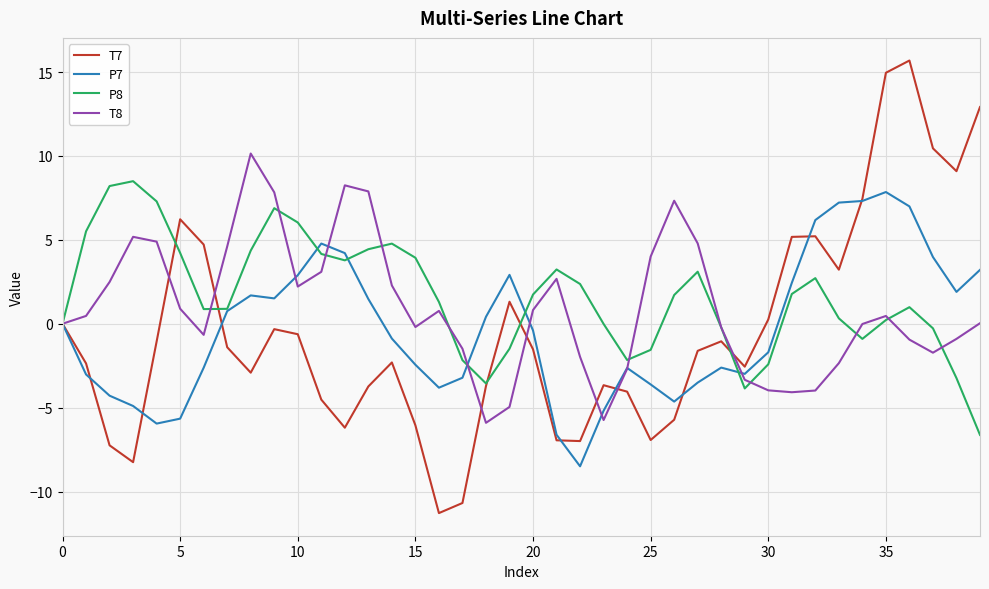

What is the minimum value shown in the chart?

-11.3